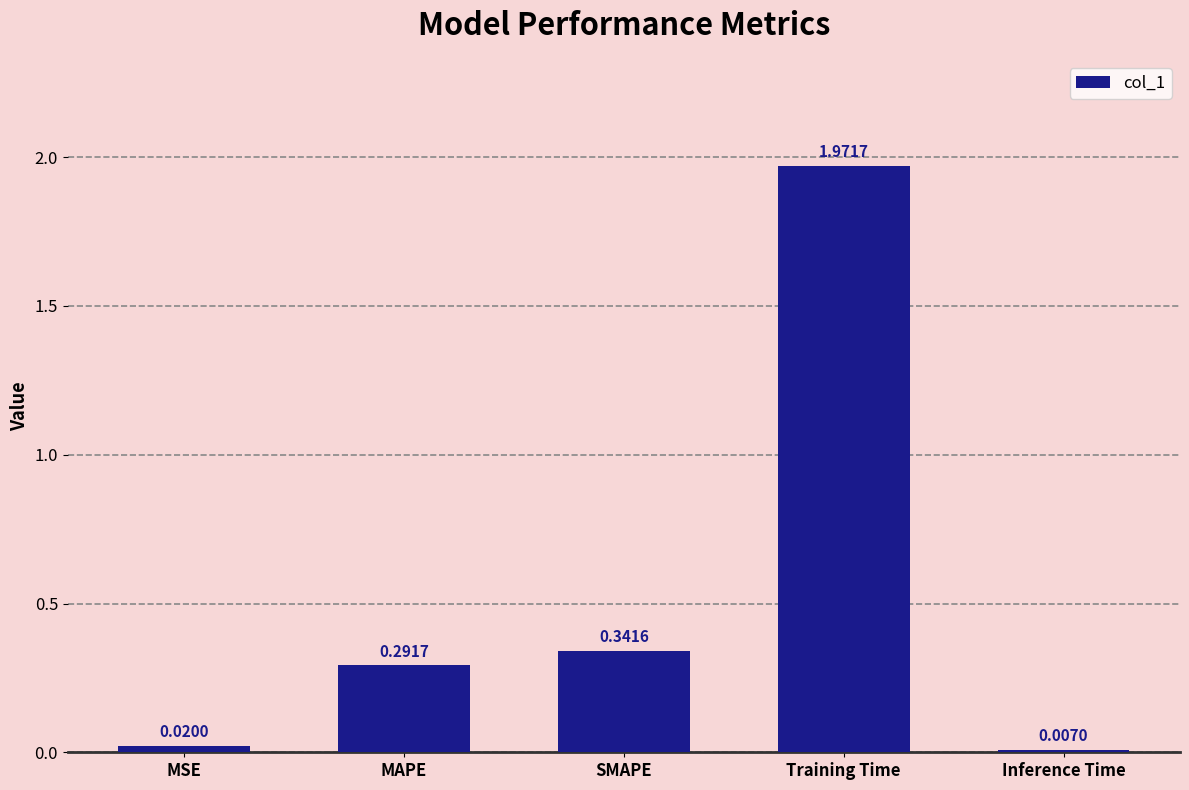

Which label corresponds to the largest value in the chart?

Training Time